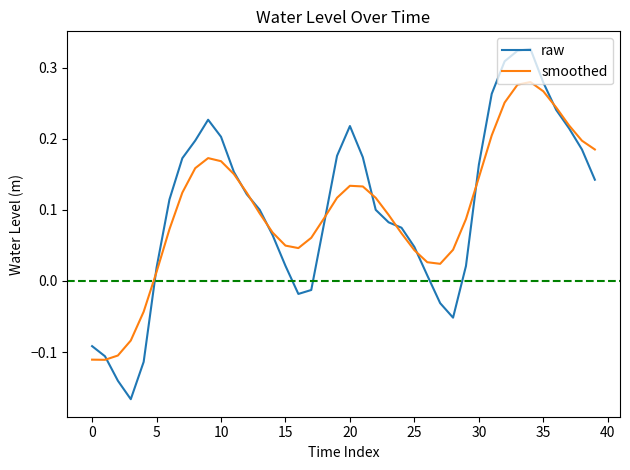

List the series in order of their peak value, lowest first.

smoothed, raw